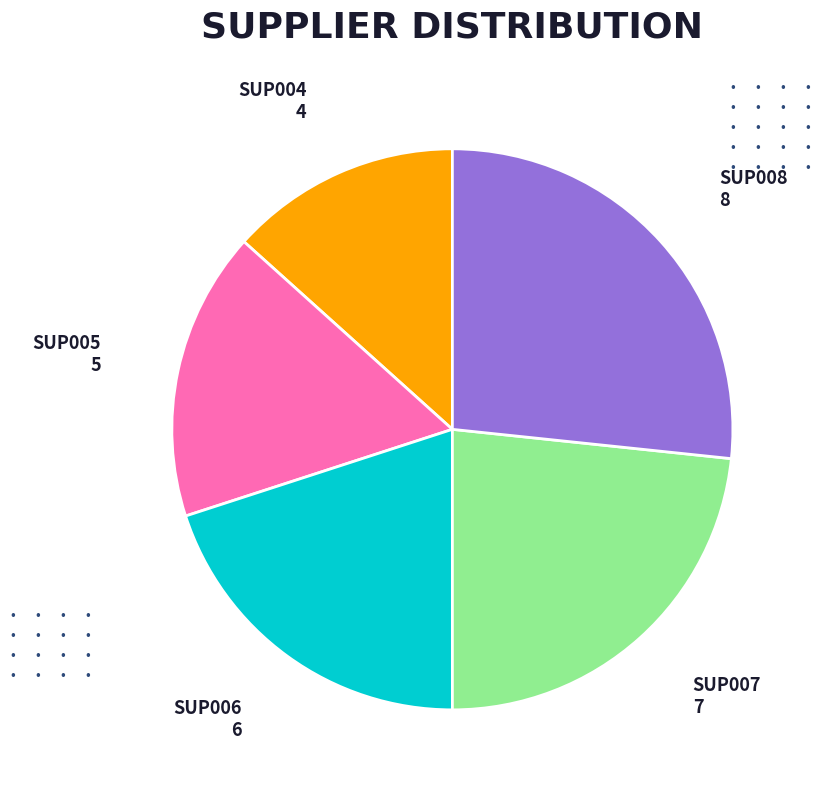

What is the smallest slice in the pie chart?

SUP004